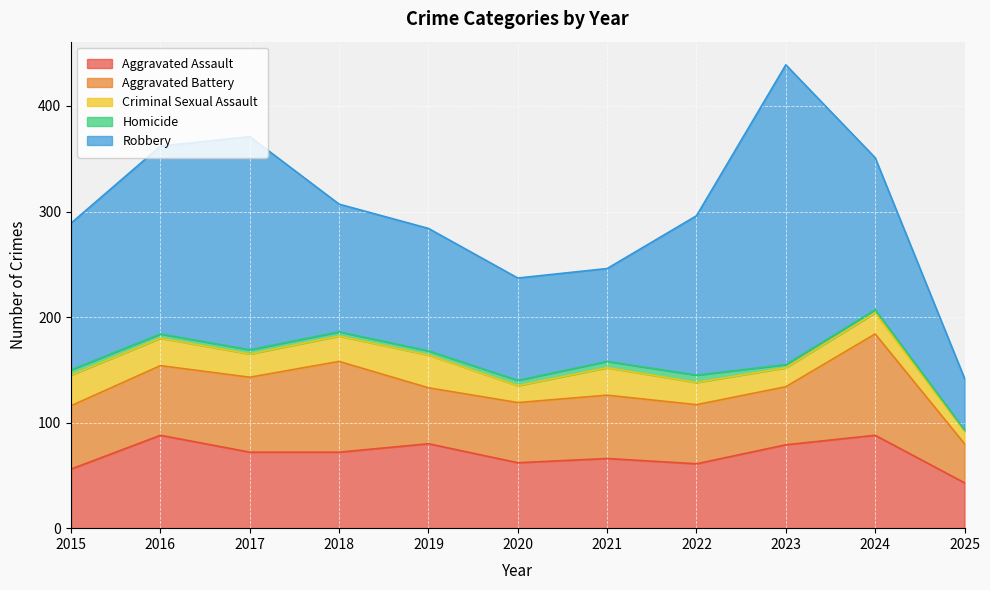

Between 2015 and 2024, which series saw the biggest shift?

Aggravated Battery